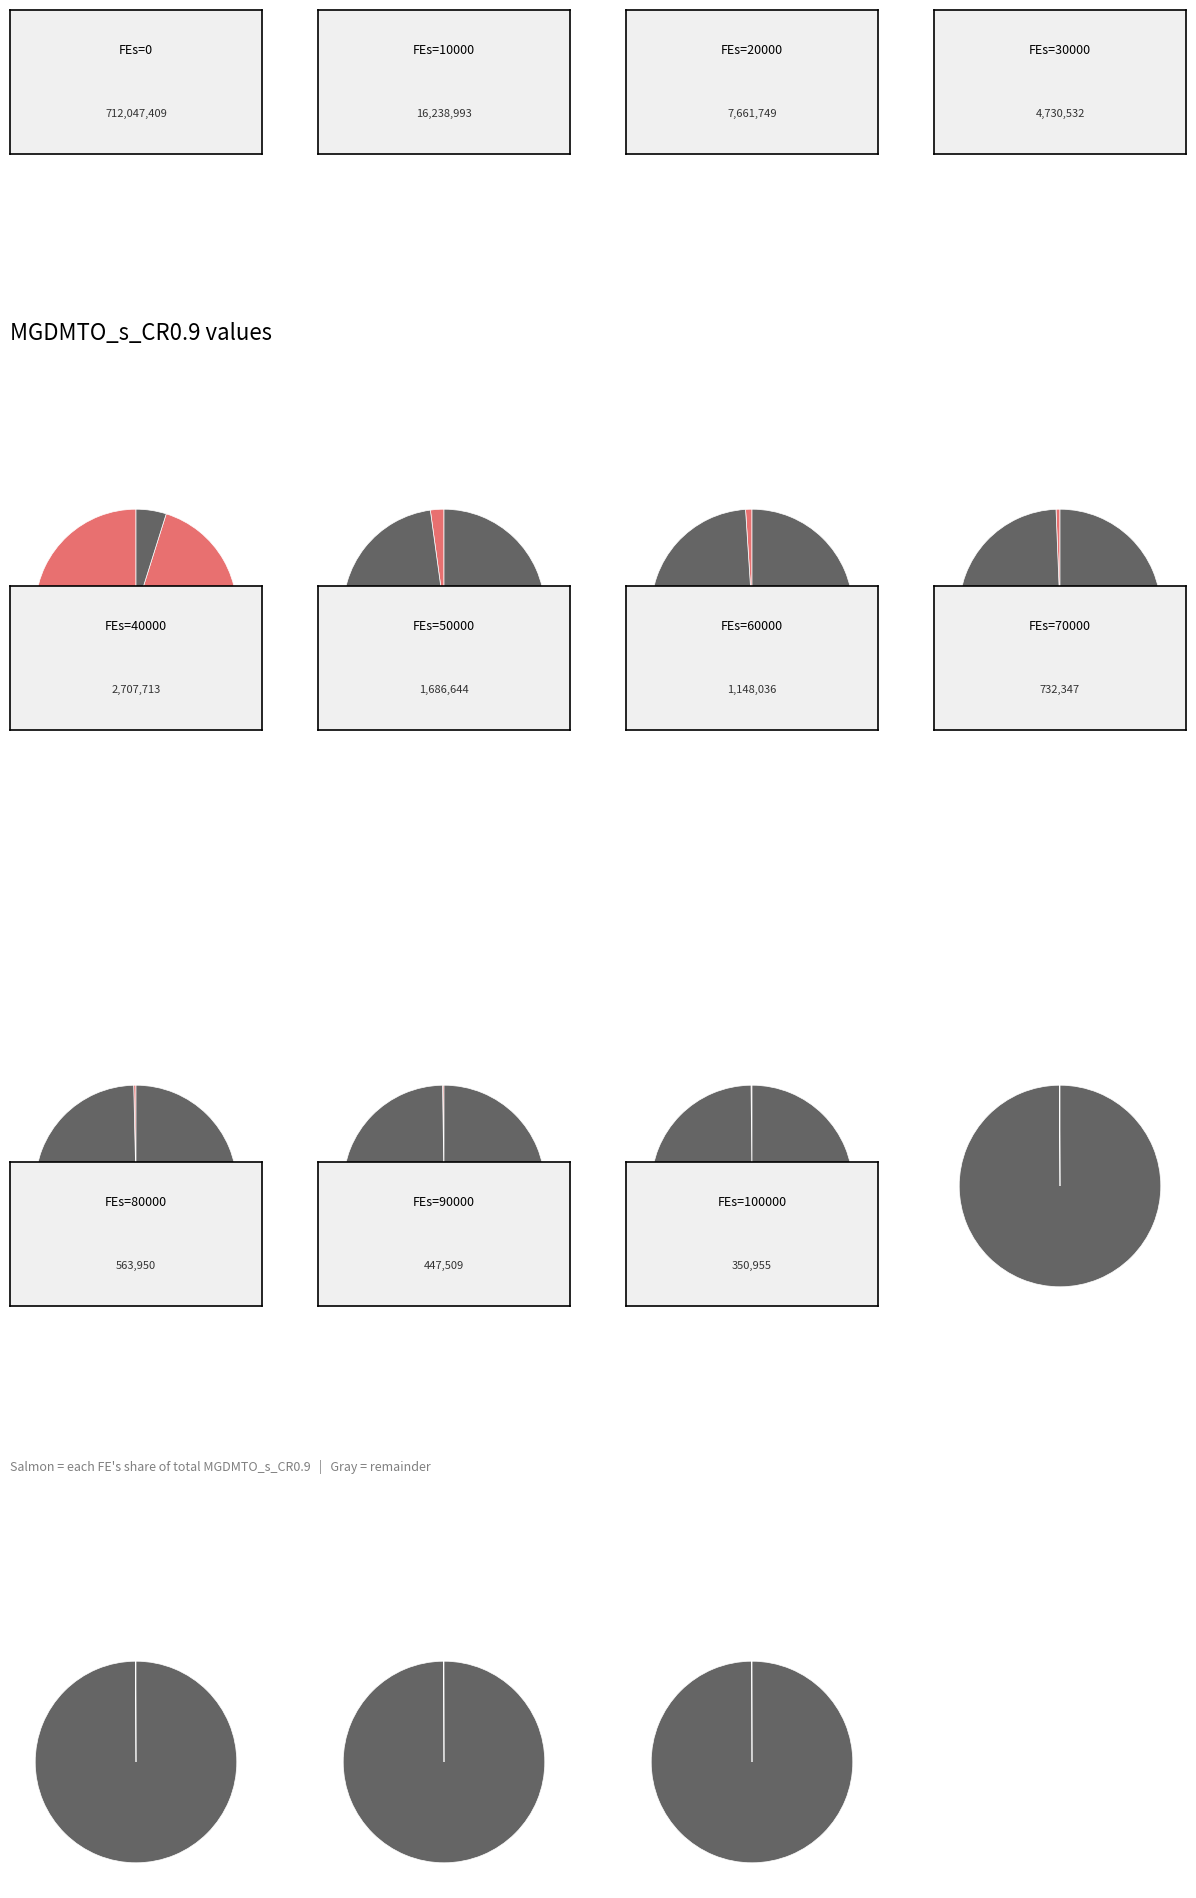

What is the total percentage of 90000 and 70000?

0.2%